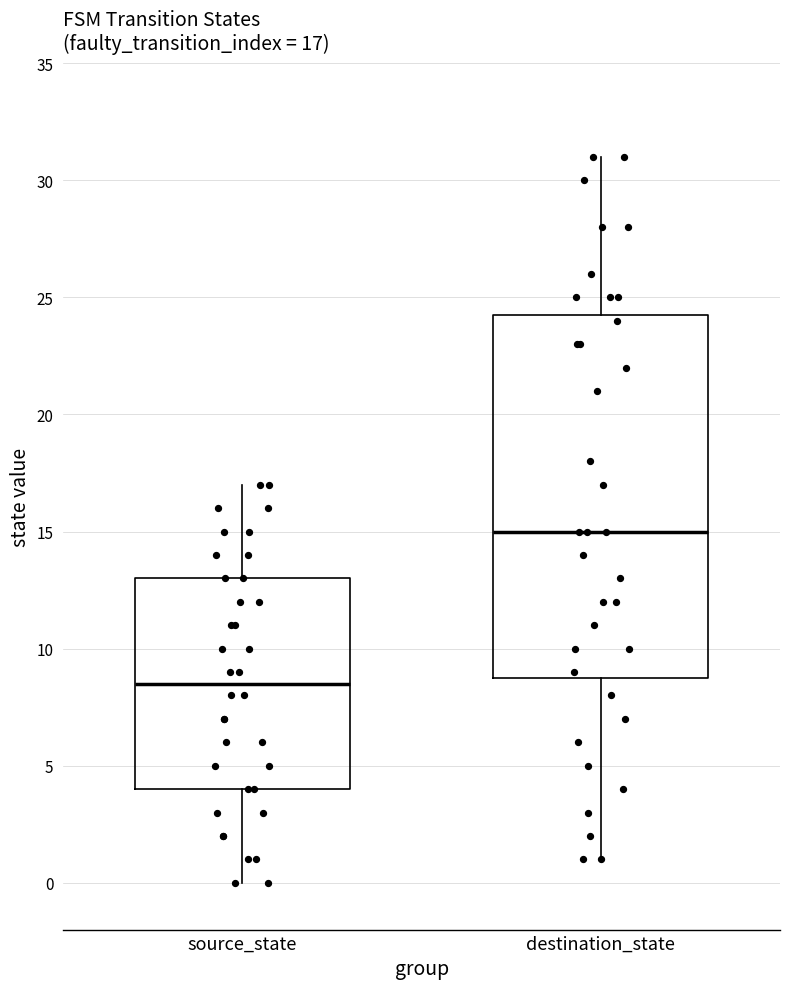

Which box has the lowest median line?

source_state